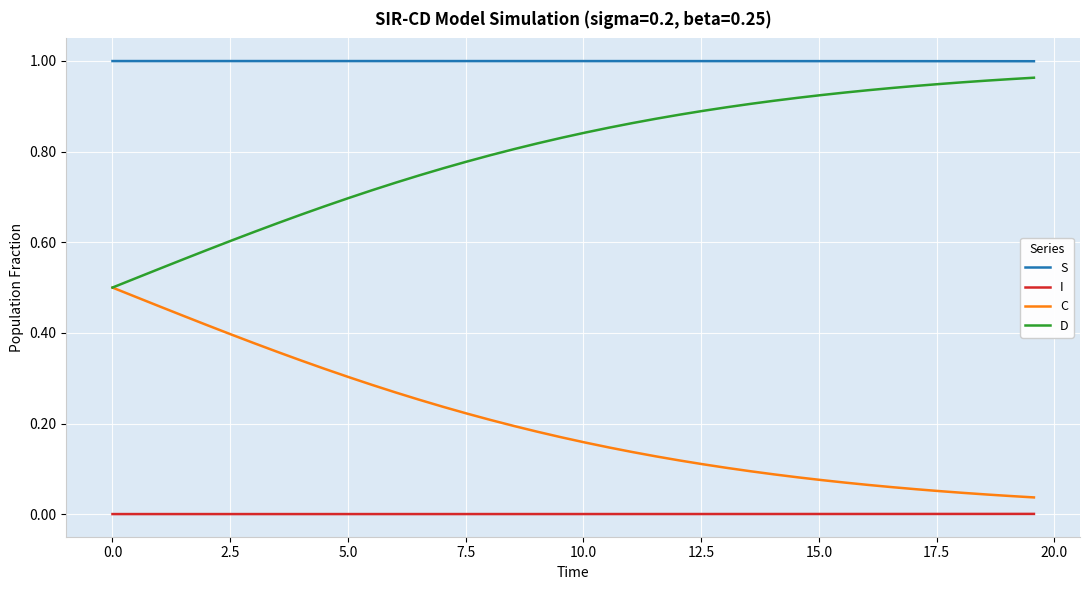

True or false: S and C intersect in this chart.

False